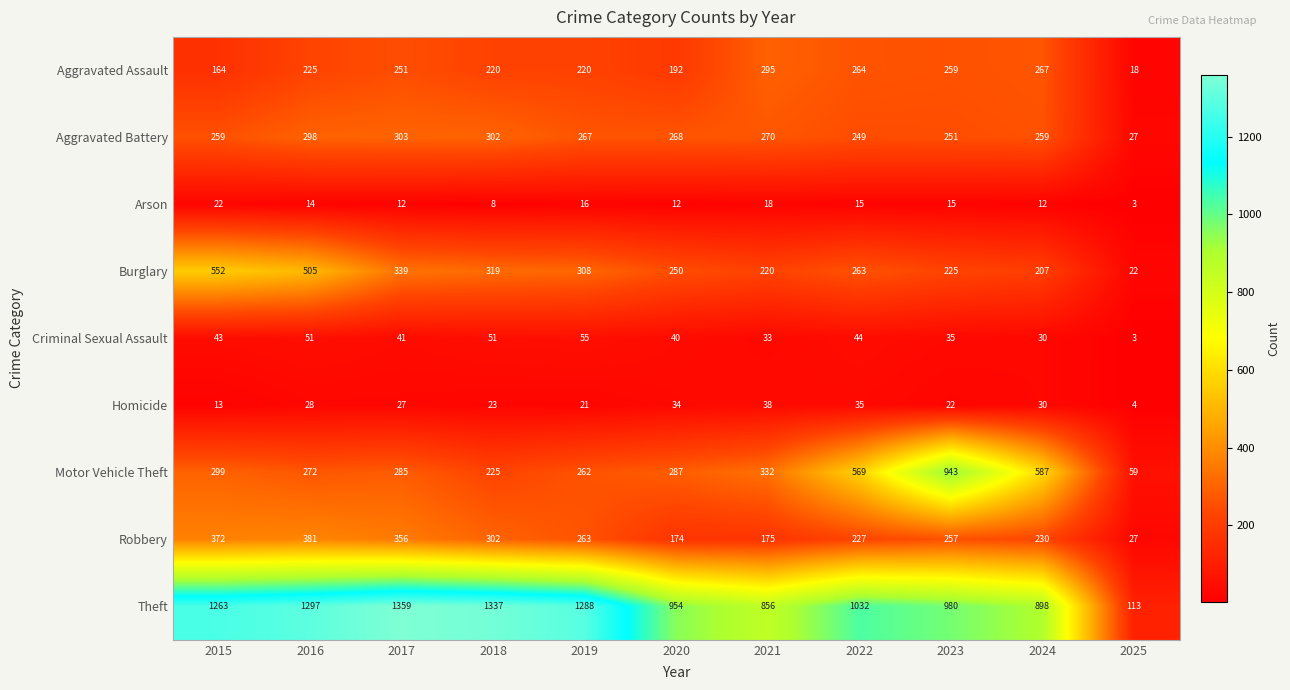

What is the lowest value of the Theft series?

113